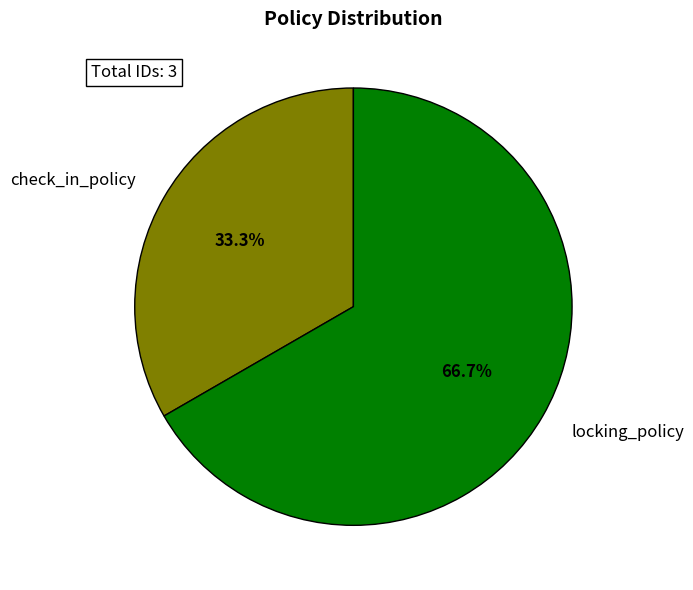

Count the number of slices in the pie.

2